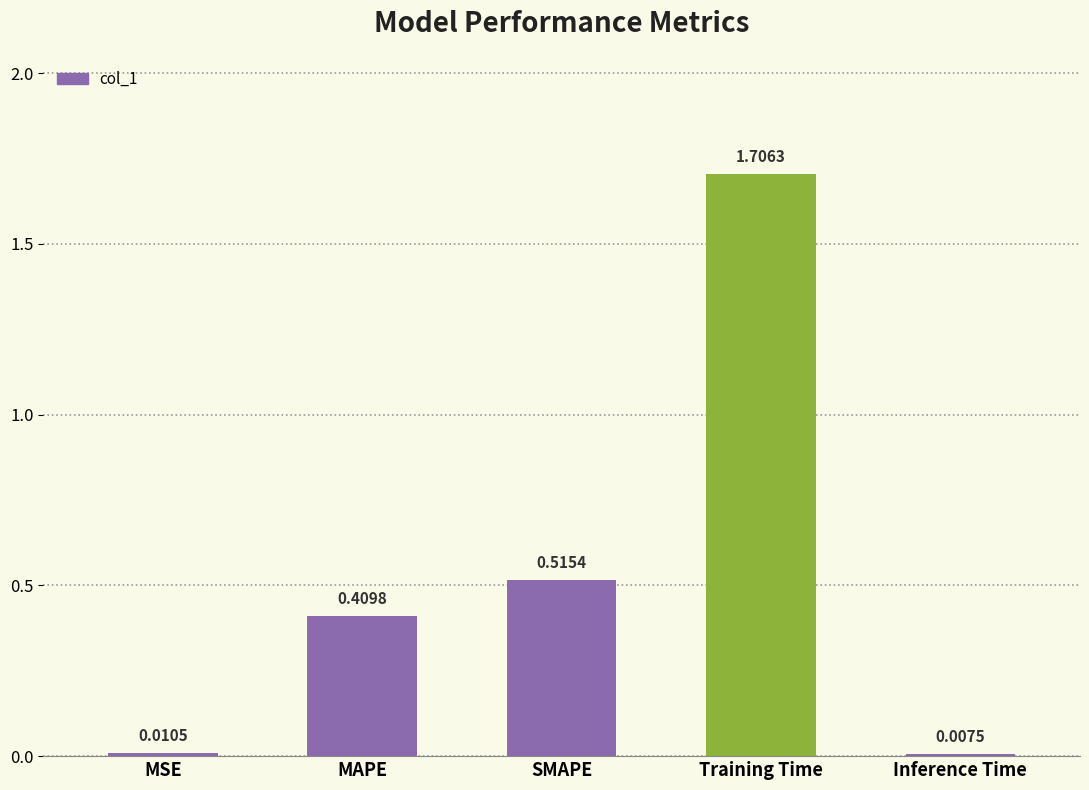

At which label is the value closest to 0?

Inference Time